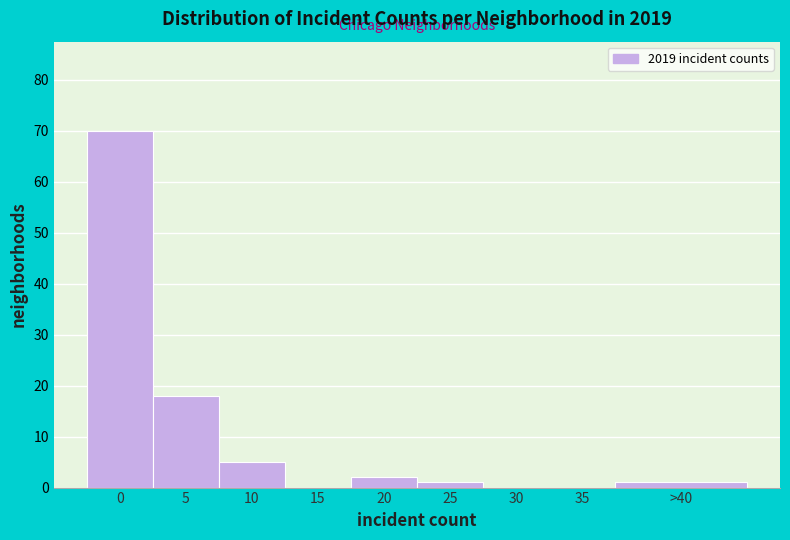

Reading left to right, list all the values displayed in this chart.

0=70	5=18	10=5	15=0	20=2	25=1	30=0	35=0	>40=1